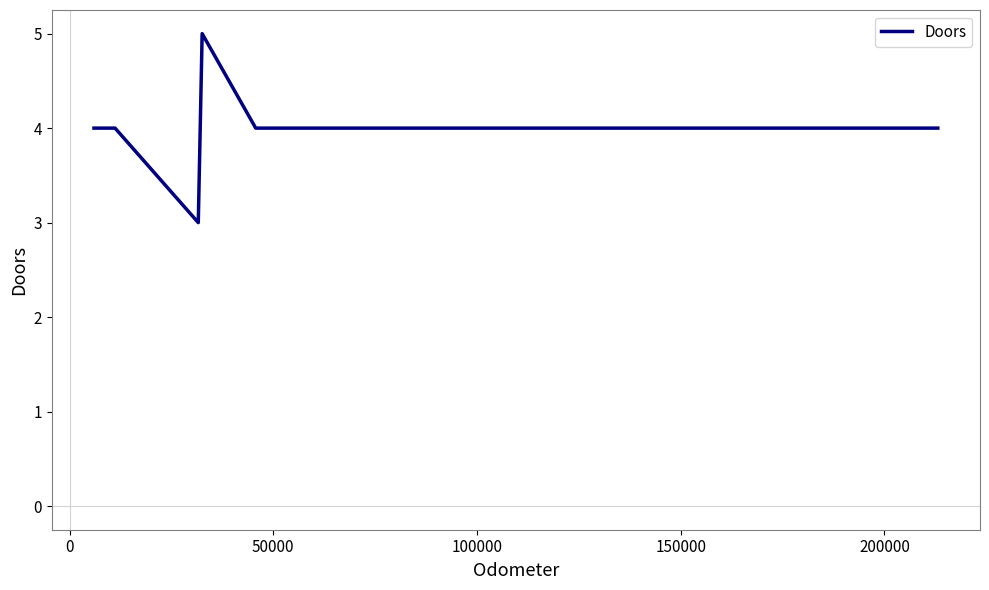

What is the greatest value displayed?

5